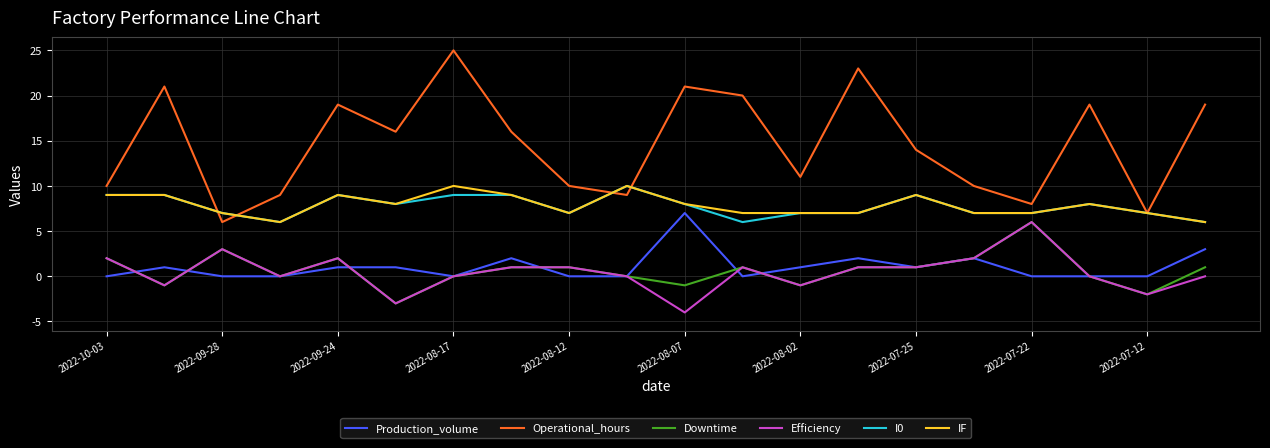

True or false: Operational_hours and Downtime intersect in this chart.

False